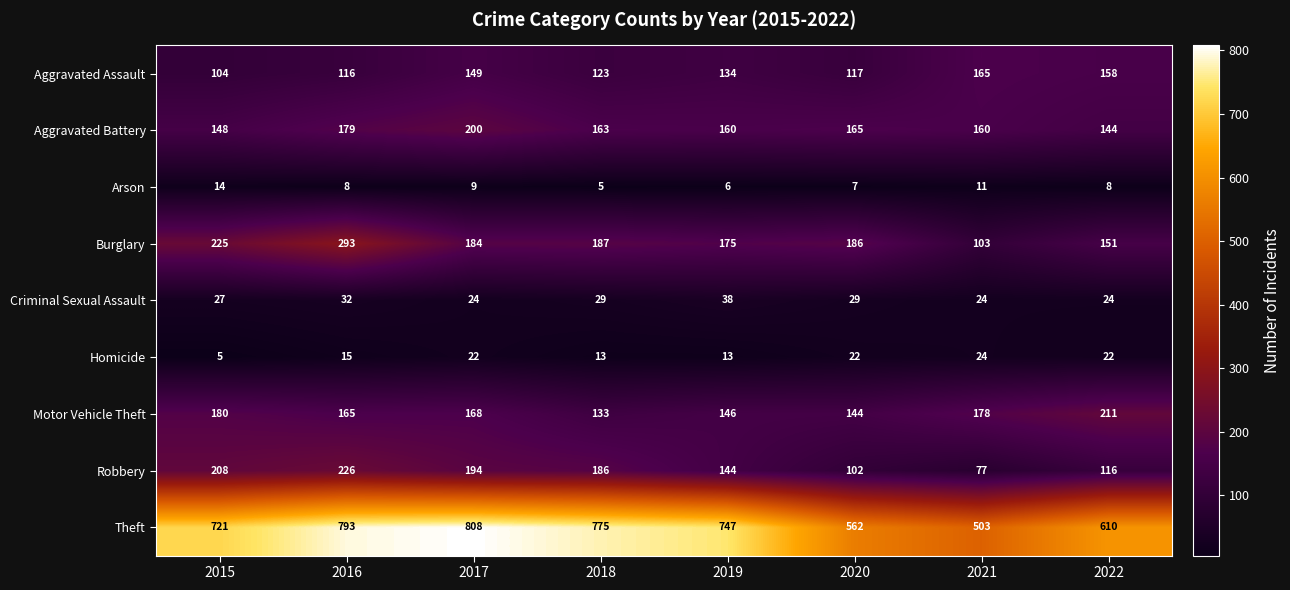

What is the difference between the Robbery values at 2022 and 2018?

70